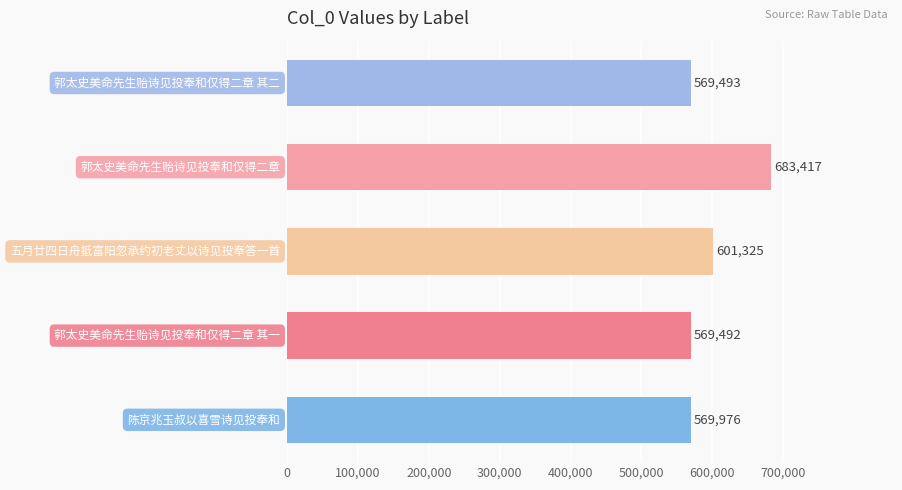

What is the minimum value shown in the chart?

569492